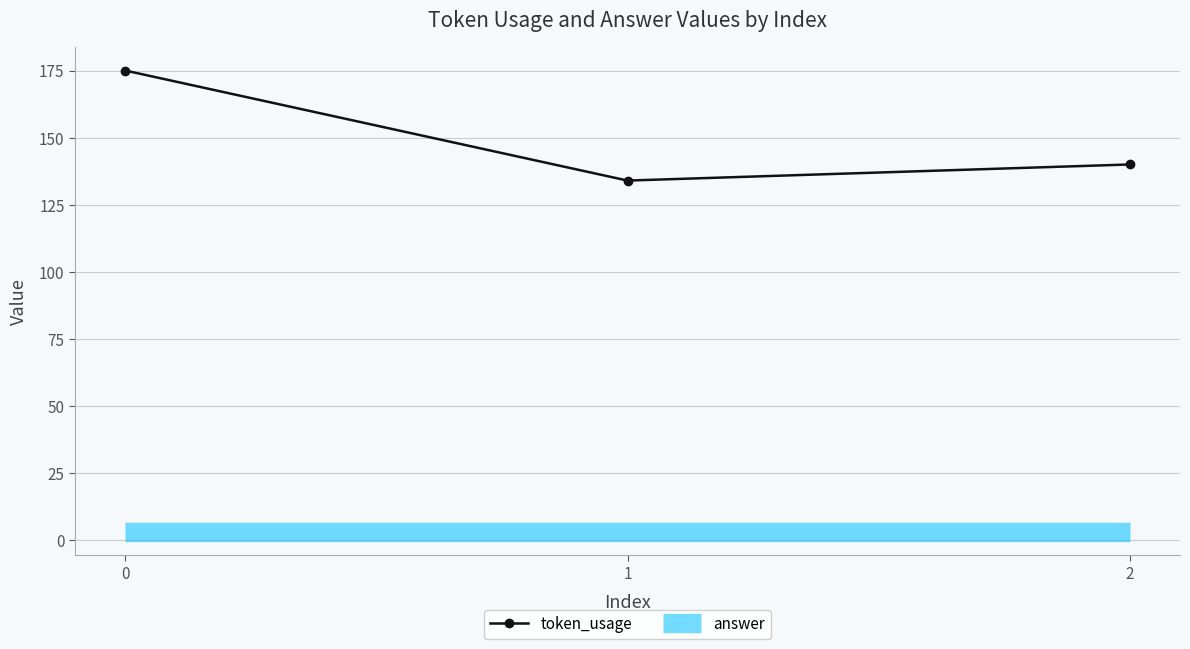

Rank the series at 2 from lowest to highest value.

answer, token_usage